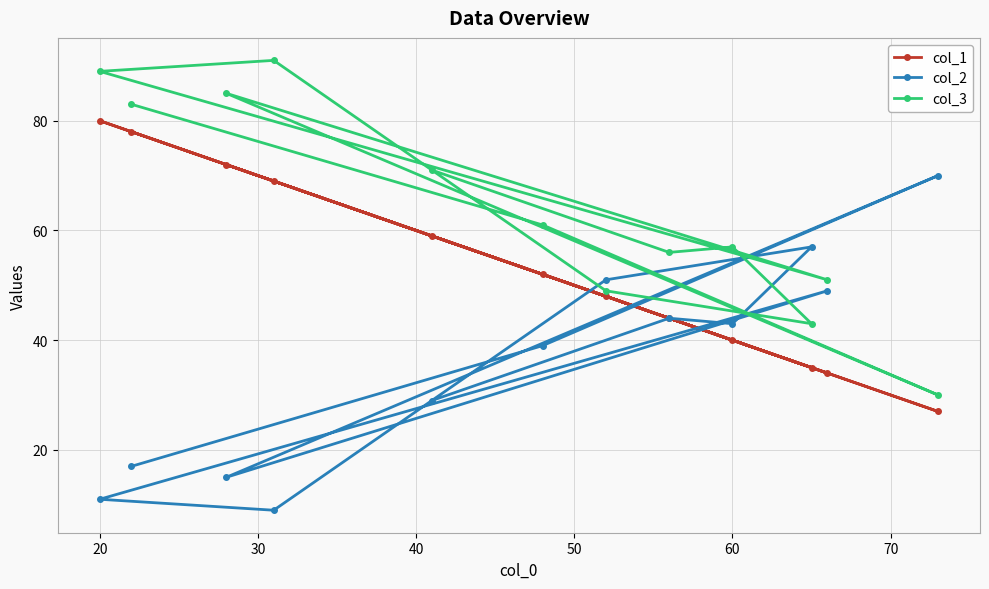

Is it true that col_3 equals 80 at 60?

False